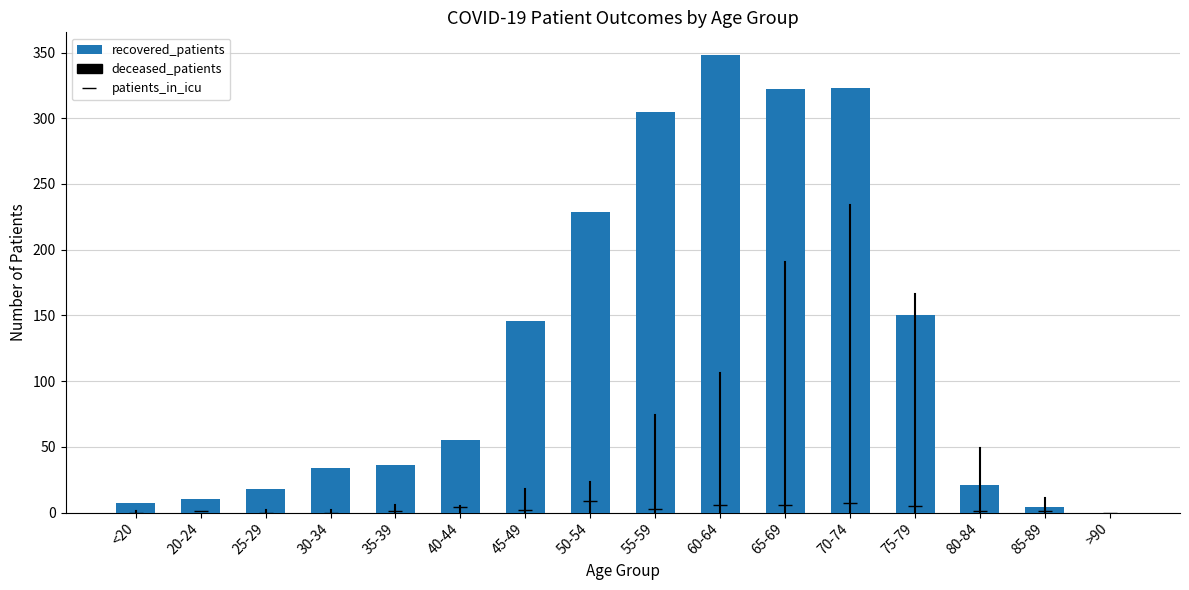

What is the sum of the patients_in_icu values at 35-39 and 55-59?

4